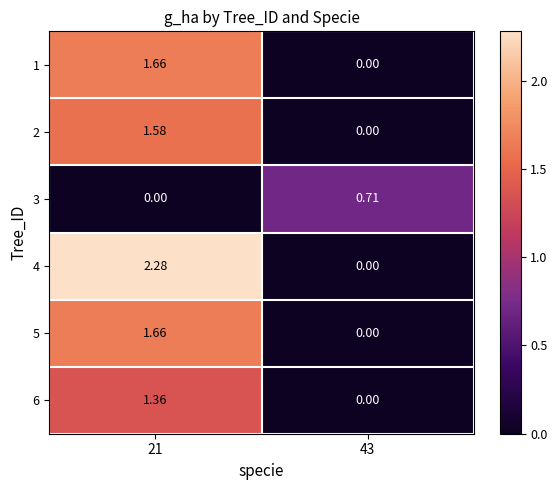

What is the total value across all series at 43?

0.7